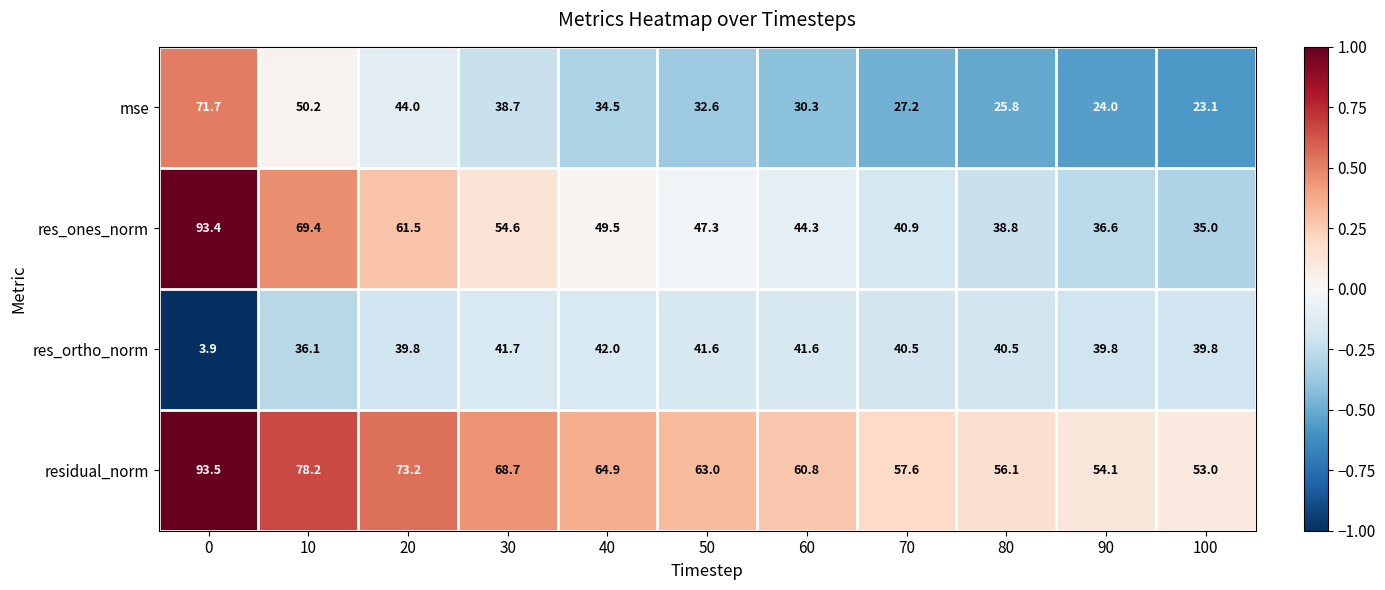

Which series has the largest range (max minus min)?

res_ones_norm